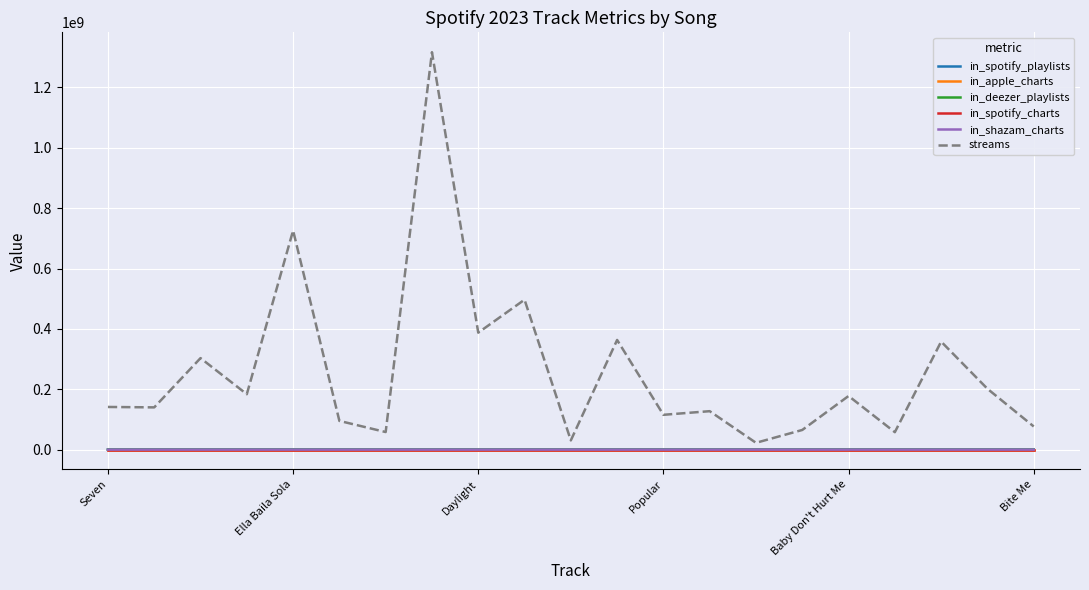

Which series has the widest spread of values?

streams